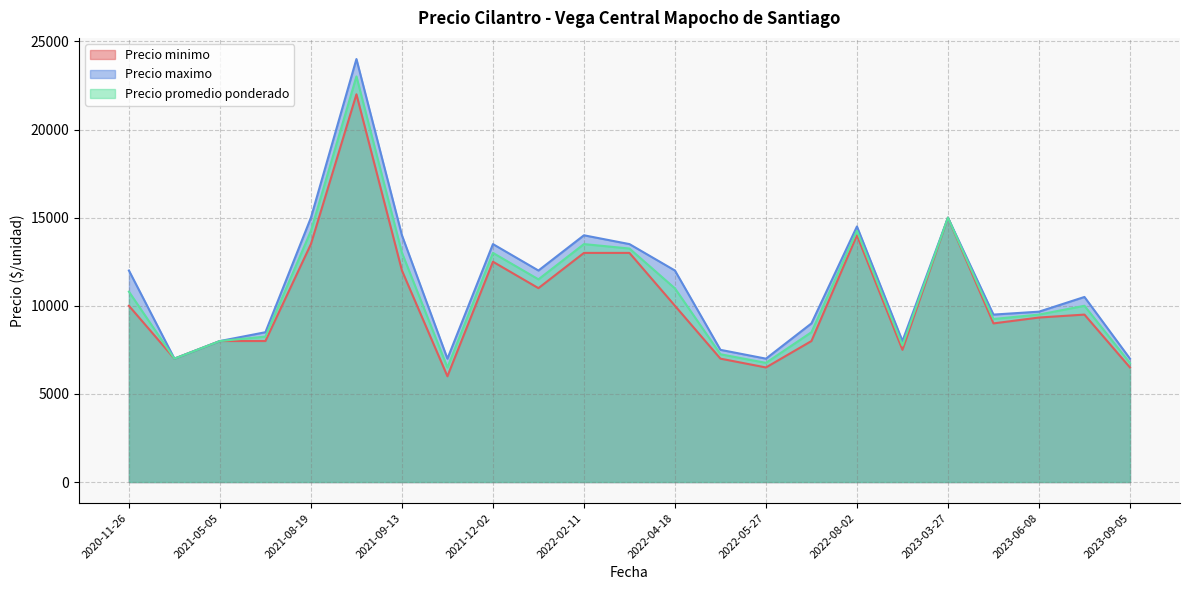

Rank the series by their average value, from lowest to highest.

Precio minimo, Precio promedio ponderado, Precio maximo